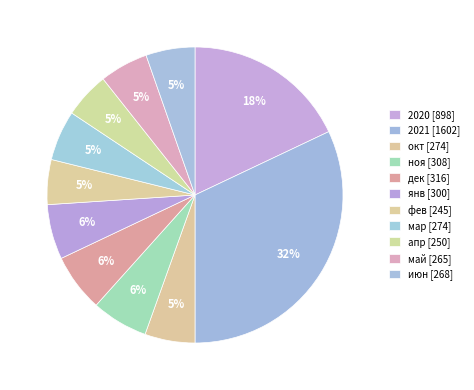

How many slices are in this pie chart?

11